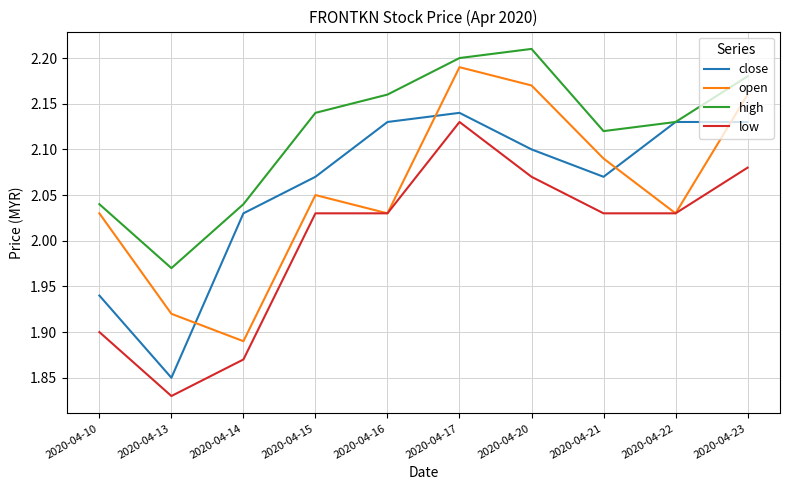

True or false: high has more than 2 points higher than both neighbors.

False